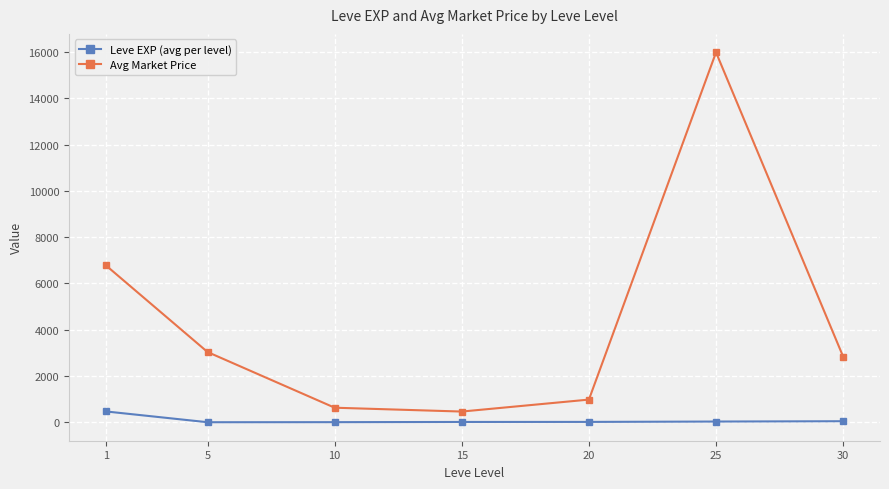

True or false: Avg Market Price has a value of 463.6 at 15.

True